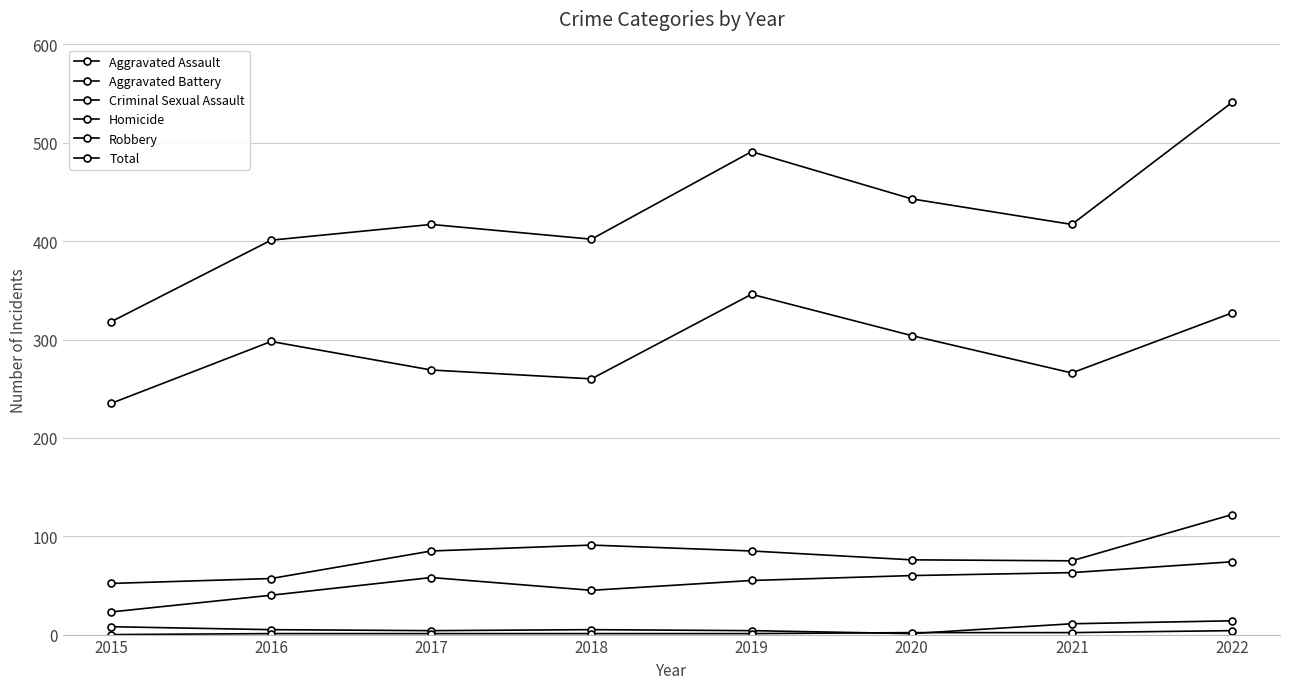

Rank the series by their maximum value, from lowest to highest.

Homicide, Criminal Sexual Assault, Aggravated Assault, Aggravated Battery, Robbery, Total